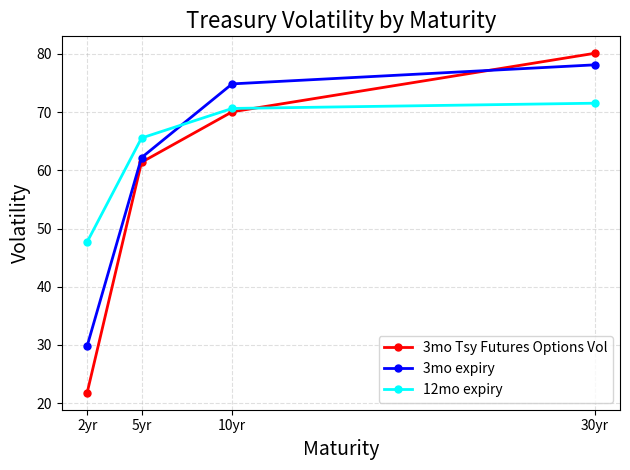

What is the difference between the maximum and minimum values in the 3mo expiry series?

48.3